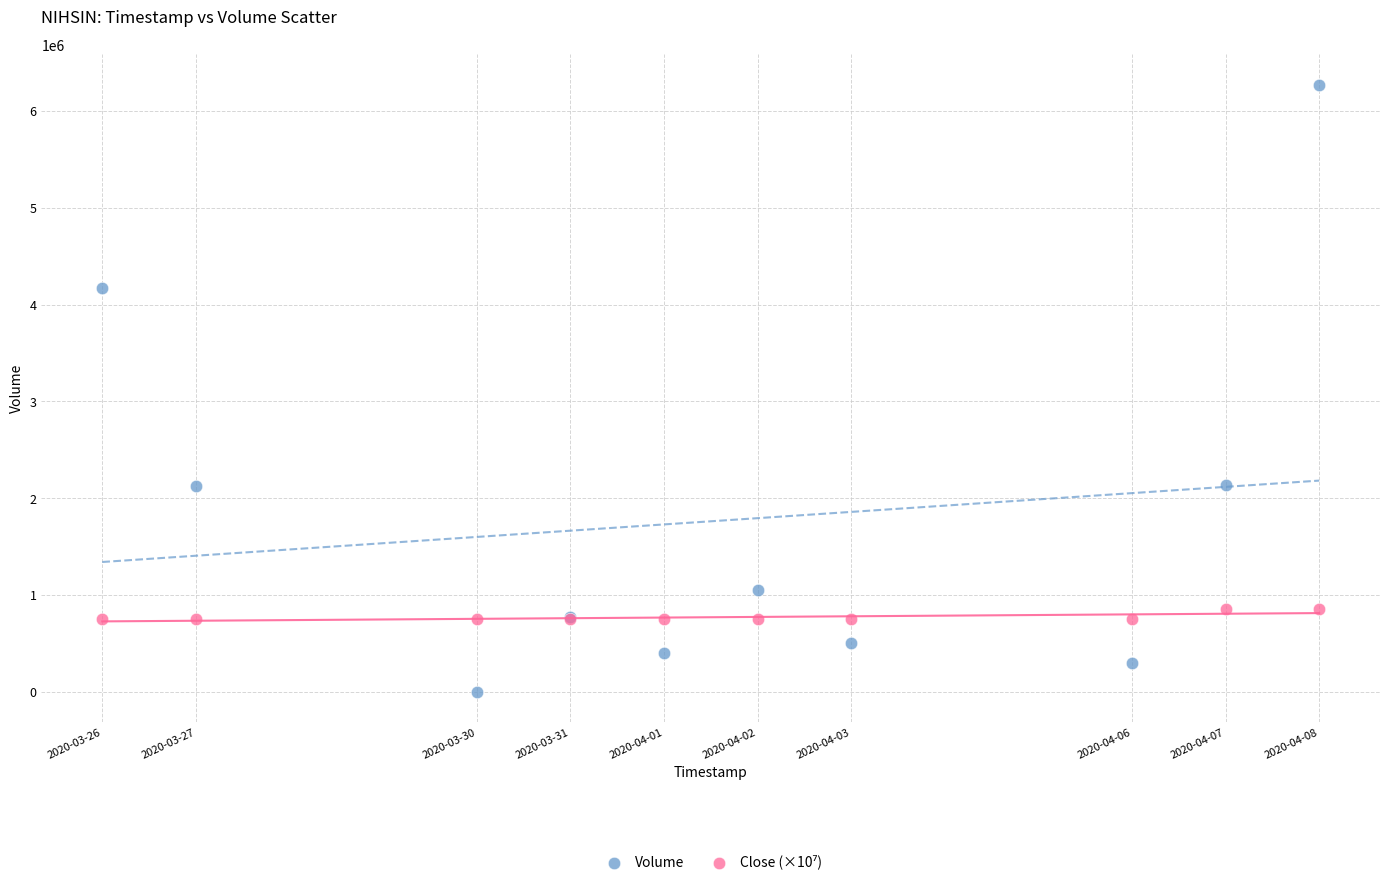

Which series contains the highest Y value?

Volume